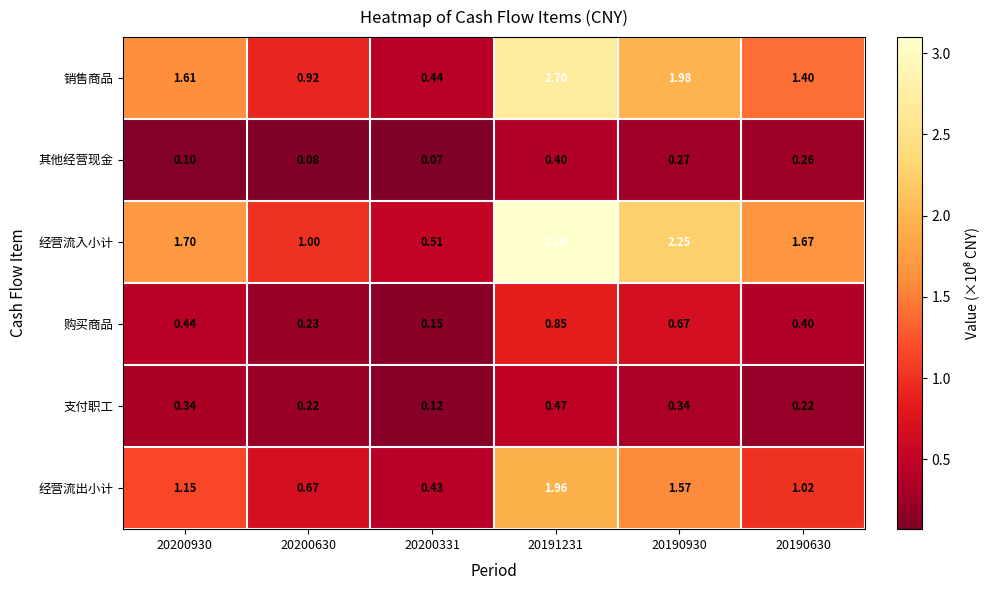

Which series has the widest spread of values?

经营流入小计